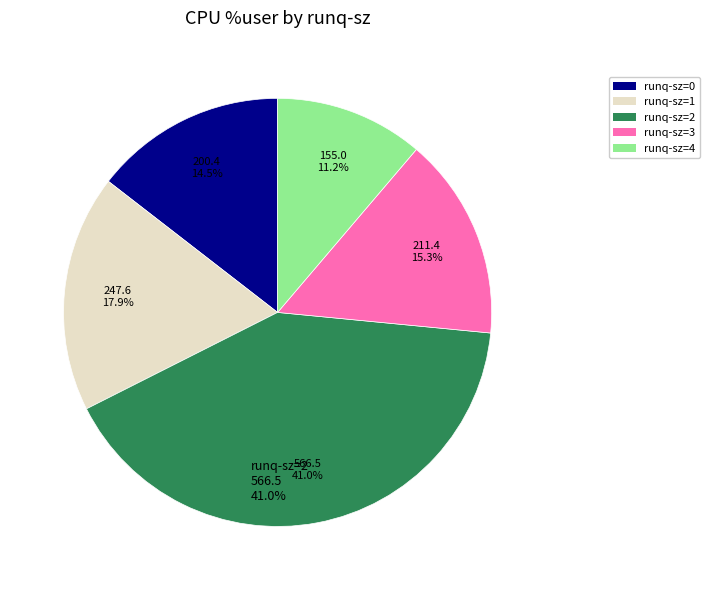

Is there a majority slice in this chart?

No